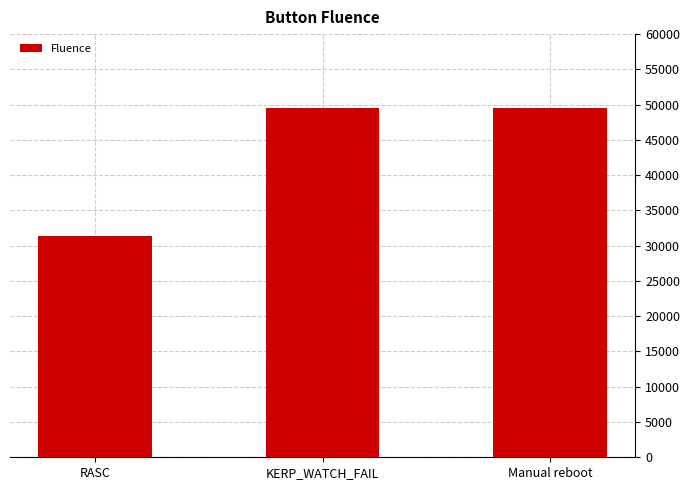

What is the ratio of the value at RASC to the value at KERP_WATCH_FAIL?

0.6